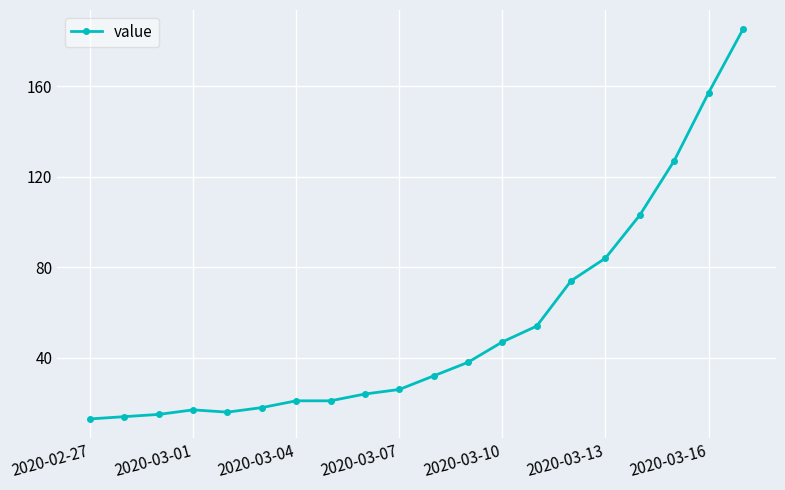

Is this an area chart (filled region under the line)?

No